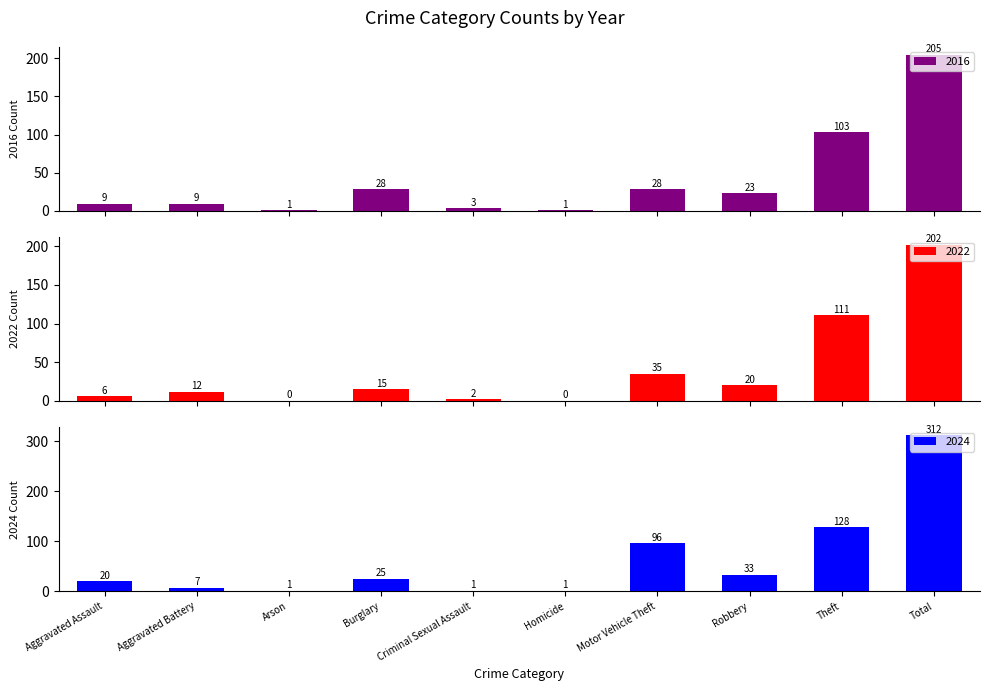

At which label is 2016 closest to 101?

Theft